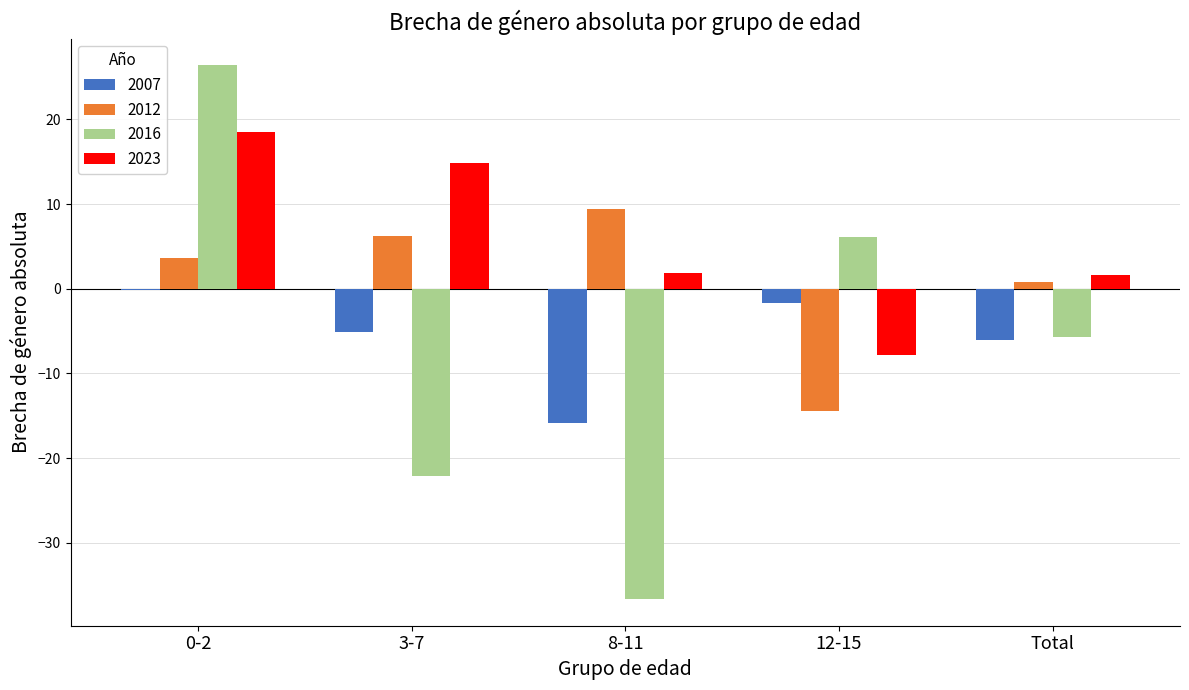

At which category is the sum across all series the highest?

0-2